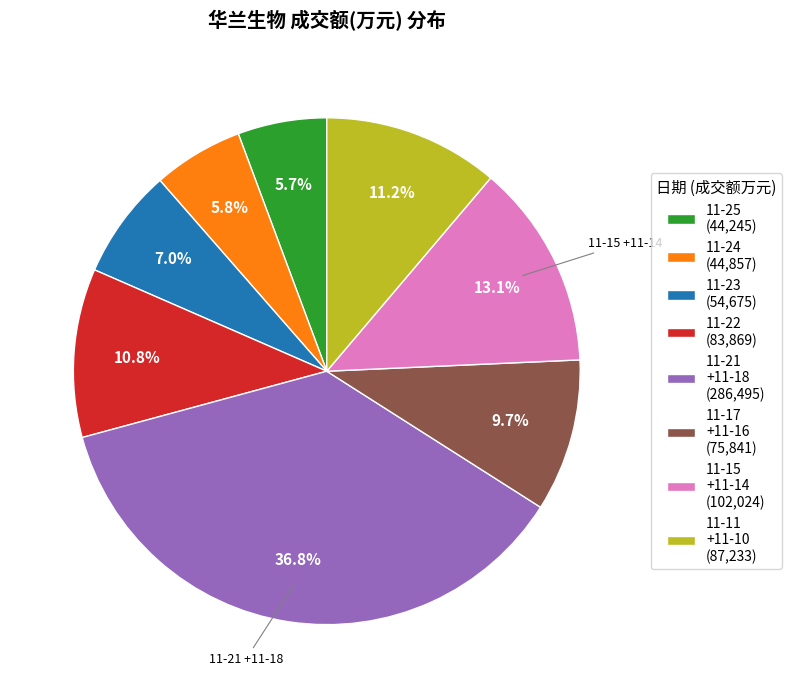

Which slice is the largest?

11-21 +11-18 (286,495)